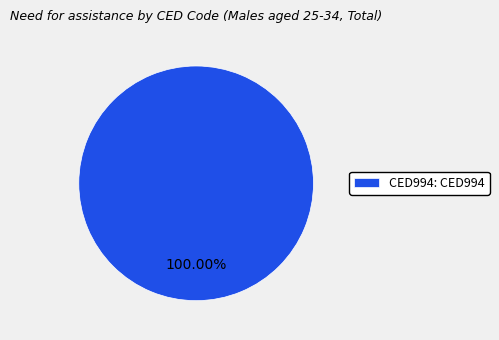

What is the majority slice?

CED994: CED994